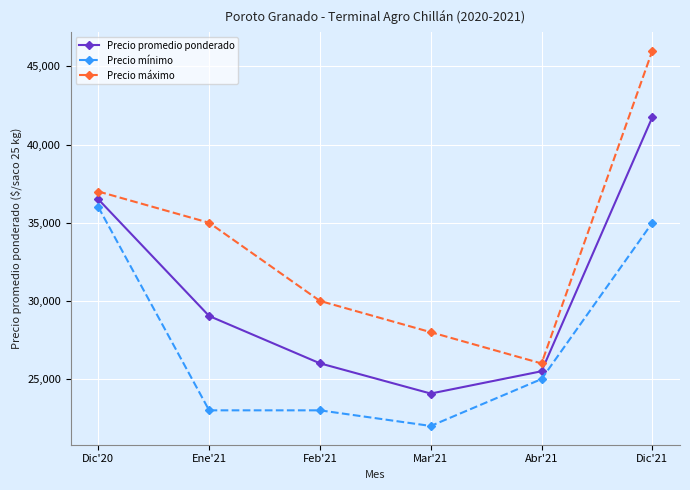

How many data points in Precio mínimo are less than 25000?

3